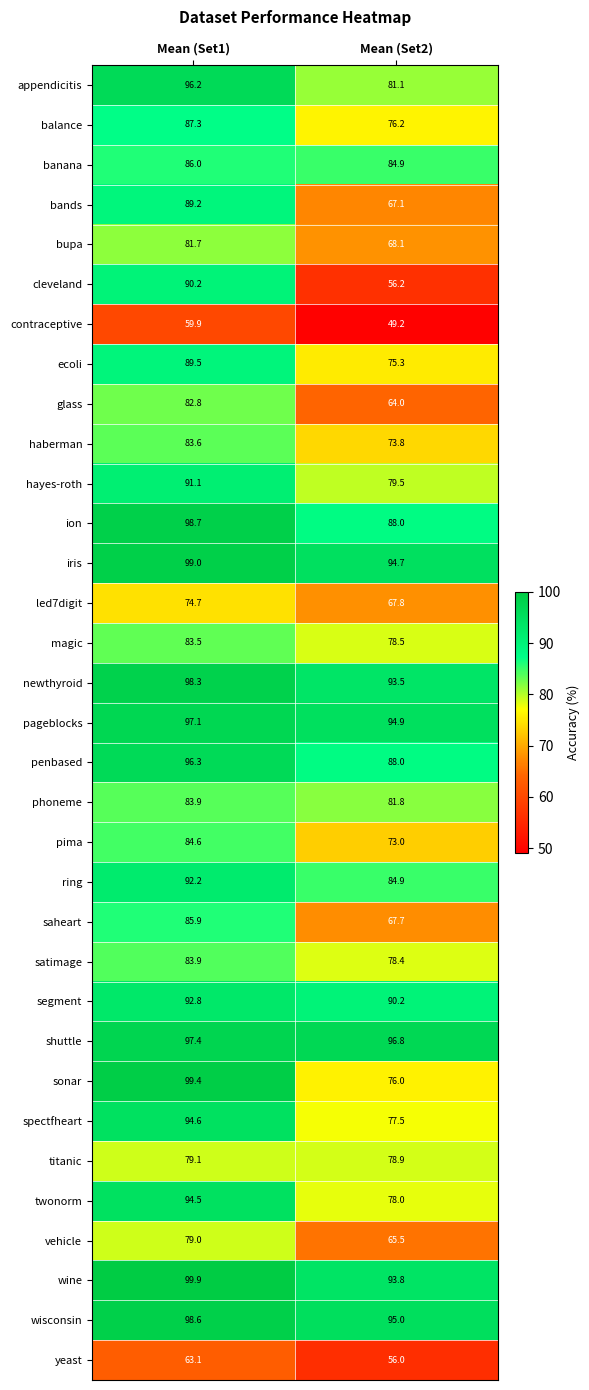

At which category does the chart reach its peak across all series?

Mean (Set1)